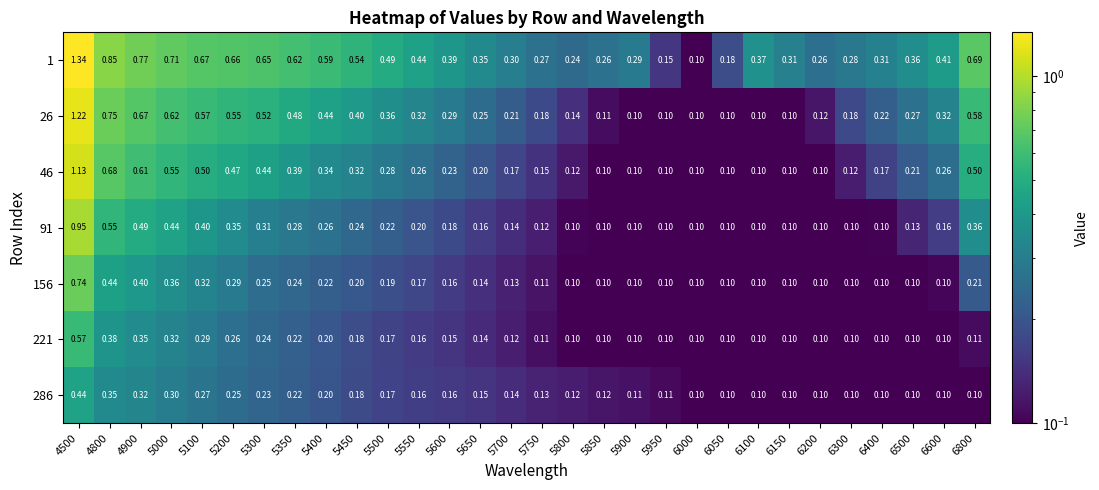

Is the value of 286 at 6100 greater than the value of 221 at 4800?

No